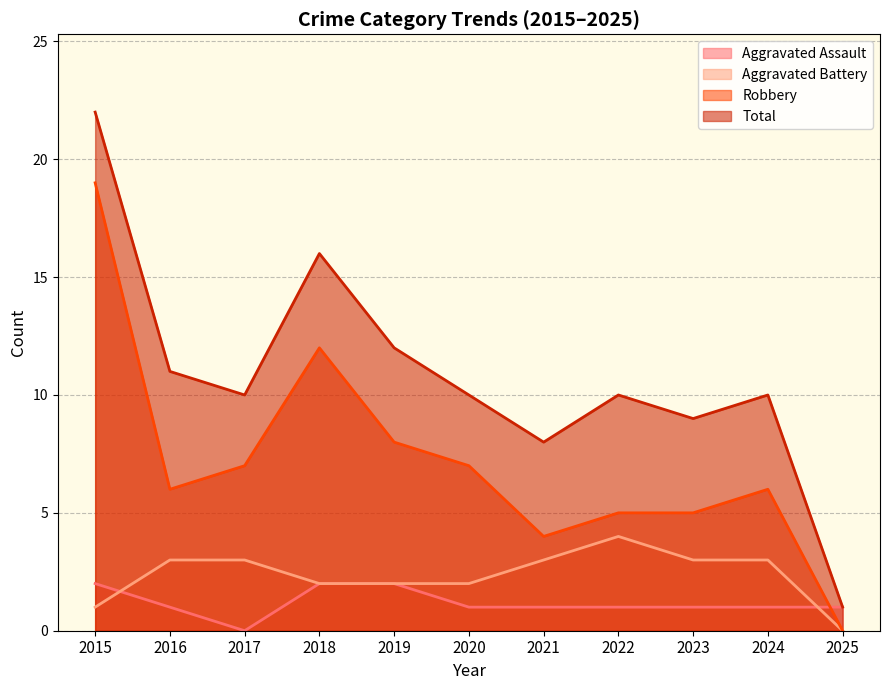

After their last crossing, which series has the higher values: Robbery or Aggravated Assault?

Aggravated Assault